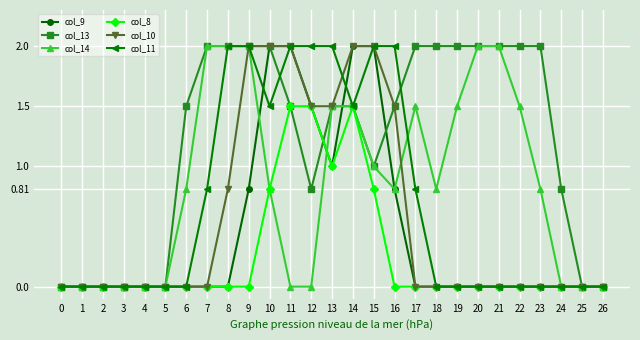

Reading right to left, transcribe all the data shown in this chart.

col_9: 0.0	0.0	0.0	0.0	0.0	0.0	0.0	0.0	0.0	0.0	0.8	2.0	2.0	1.0	1.5	2.0	2.0	0.8	0.0	0.0	0.0	0.0	0.0	0.0	0.0	0.0	0.0
col_13: 0.0	0.0	0.8	2.0	2.0	2.0	2.0	2.0	2.0	2.0	1.5	1.0	1.5	1.5	0.8	1.5	2.0	2.0	2.0	2.0	1.5	0.0	0.0	0.0	0.0	0.0	0.0
col_14: 0.0	0.0	0.0	0.8	1.5	2.0	2.0	1.5	0.8	1.5	0.8	1.0	1.5	1.5	0.0	0.0	0.8	2.0	2.0	2.0	0.8	0.0	0.0	0.0	0.0	0.0	0.0
col_8: 0.0	0.0	0.0	0.0	0.0	0.0	0.0	0.0	0.0	0.0	0.0	0.8	1.5	1.0	1.5	1.5	0.8	0.0	0.0	0.0	0.0	0.0	0.0	0.0	0.0	0.0	0.0
col_10: 0.0	0.0	0.0	0.0	0.0	0.0	0.0	0.0	0.0	0.0	1.5	2.0	2.0	1.5	1.5	2.0	2.0	2.0	0.8	0.0	0.0	0.0	0.0	0.0	0.0	0.0	0.0
col_11: 0.0	0.0	0.0	0.0	0.0	0.0	0.0	0.0	0.0	0.8	2.0	2.0	1.5	2.0	2.0	2.0	1.5	2.0	2.0	0.8	0.0	0.0	0.0	0.0	0.0	0.0	0.0